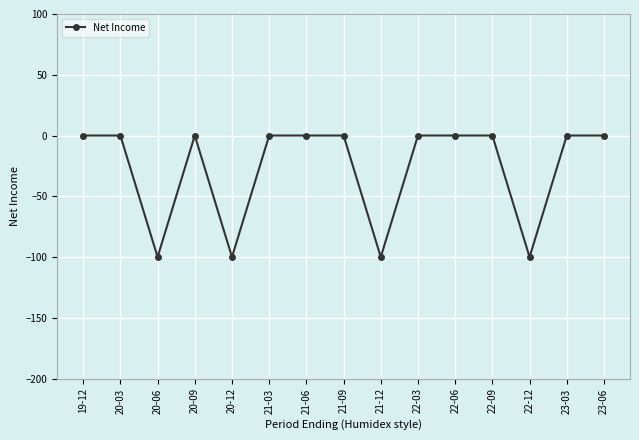

What is the difference between the maximum and second lowest values?

100